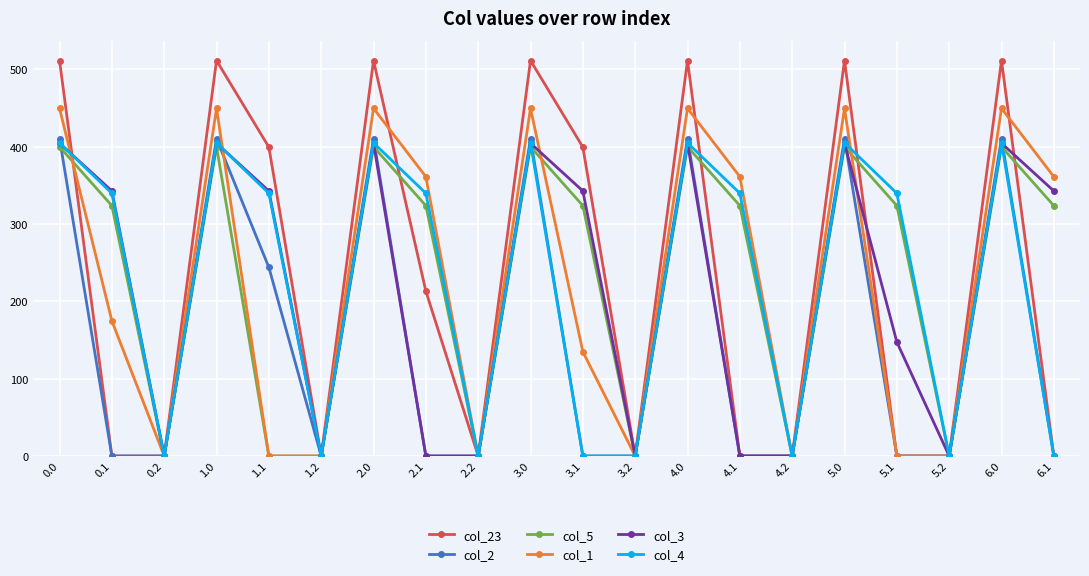

How many data points in col_4 are above 339?

12